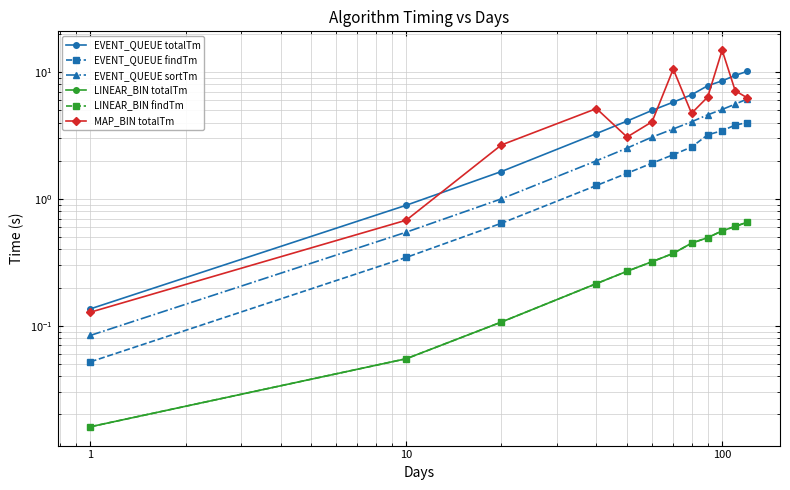

True or false: LINEAR_BIN totalTm and LINEAR_BIN findTm intersect in this chart.

False